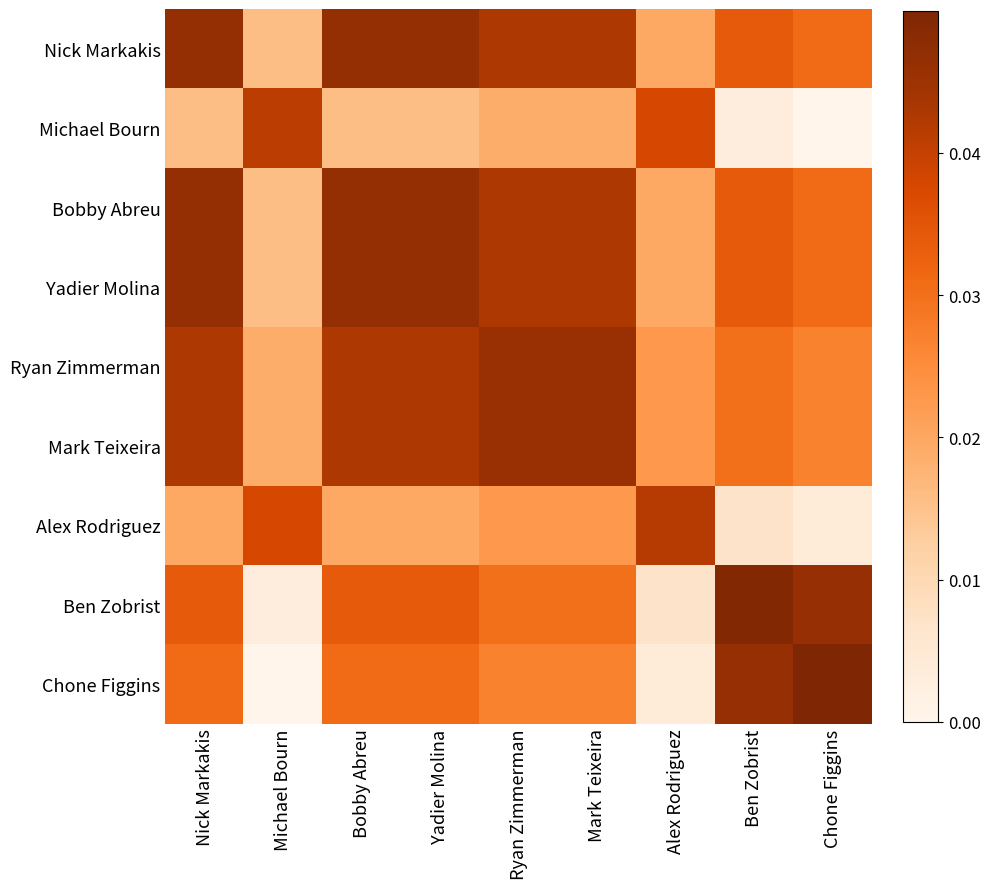

Reading left to right, extract all data points from this chart.

Nick Markakis: Nick Markakis=0.0	Michael Bourn=0.0	Bobby Abreu=0.0	Yadier Molina=0.0	Ryan Zimmerman=0.0	Mark Teixeira=0.0	Alex Rodriguez=0.0	Ben Zobrist=0.0	Chone Figgins=0.0
Michael Bourn: Nick Markakis=0.0	Michael Bourn=0.0	Bobby Abreu=0.0	Yadier Molina=0.0	Ryan Zimmerman=0.0	Mark Teixeira=0.0	Alex Rodriguez=0.0	Ben Zobrist=0.0	Chone Figgins=0.0
Bobby Abreu: Nick Markakis=0.0	Michael Bourn=0.0	Bobby Abreu=0.0	Yadier Molina=0.0	Ryan Zimmerman=0.0	Mark Teixeira=0.0	Alex Rodriguez=0.0	Ben Zobrist=0.0	Chone Figgins=0.0
Yadier Molina: Nick Markakis=0.0	Michael Bourn=0.0	Bobby Abreu=0.0	Yadier Molina=0.0	Ryan Zimmerman=0.0	Mark Teixeira=0.0	Alex Rodriguez=0.0	Ben Zobrist=0.0	Chone Figgins=0.0
Ryan Zimmerman: Nick Markakis=0.0	Michael Bourn=0.0	Bobby Abreu=0.0	Yadier Molina=0.0	Ryan Zimmerman=0.0	Mark Teixeira=0.0	Alex Rodriguez=0.0	Ben Zobrist=0.0	Chone Figgins=0.0
Mark Teixeira: Nick Markakis=0.0	Michael Bourn=0.0	Bobby Abreu=0.0	Yadier Molina=0.0	Ryan Zimmerman=0.0	Mark Teixeira=0.0	Alex Rodriguez=0.0	Ben Zobrist=0.0	Chone Figgins=0.0
Alex Rodriguez: Nick Markakis=0.0	Michael Bourn=0.0	Bobby Abreu=0.0	Yadier Molina=0.0	Ryan Zimmerman=0.0	Mark Teixeira=0.0	Alex Rodriguez=0.0	Ben Zobrist=0.0	Chone Figgins=0.0
Ben Zobrist: Nick Markakis=0.0	Michael Bourn=0.0	Bobby Abreu=0.0	Yadier Molina=0.0	Ryan Zimmerman=0.0	Mark Teixeira=0.0	Alex Rodriguez=0.0	Ben Zobrist=0.0	Chone Figgins=0.0
Chone Figgins: Nick Markakis=0.0	Michael Bourn=0.0	Bobby Abreu=0.0	Yadier Molina=0.0	Ryan Zimmerman=0.0	Mark Teixeira=0.0	Alex Rodriguez=0.0	Ben Zobrist=0.0	Chone Figgins=0.1